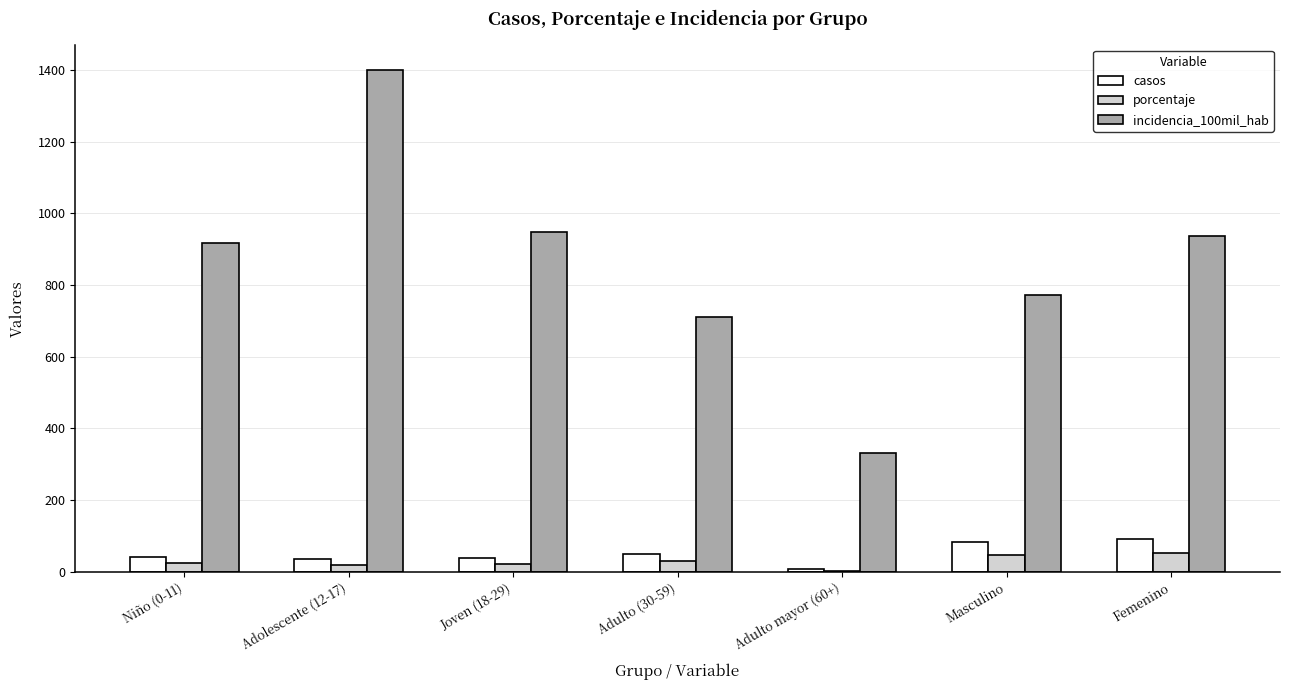

What is the highest value of the incidencia_100mil_hab series?

1400.0